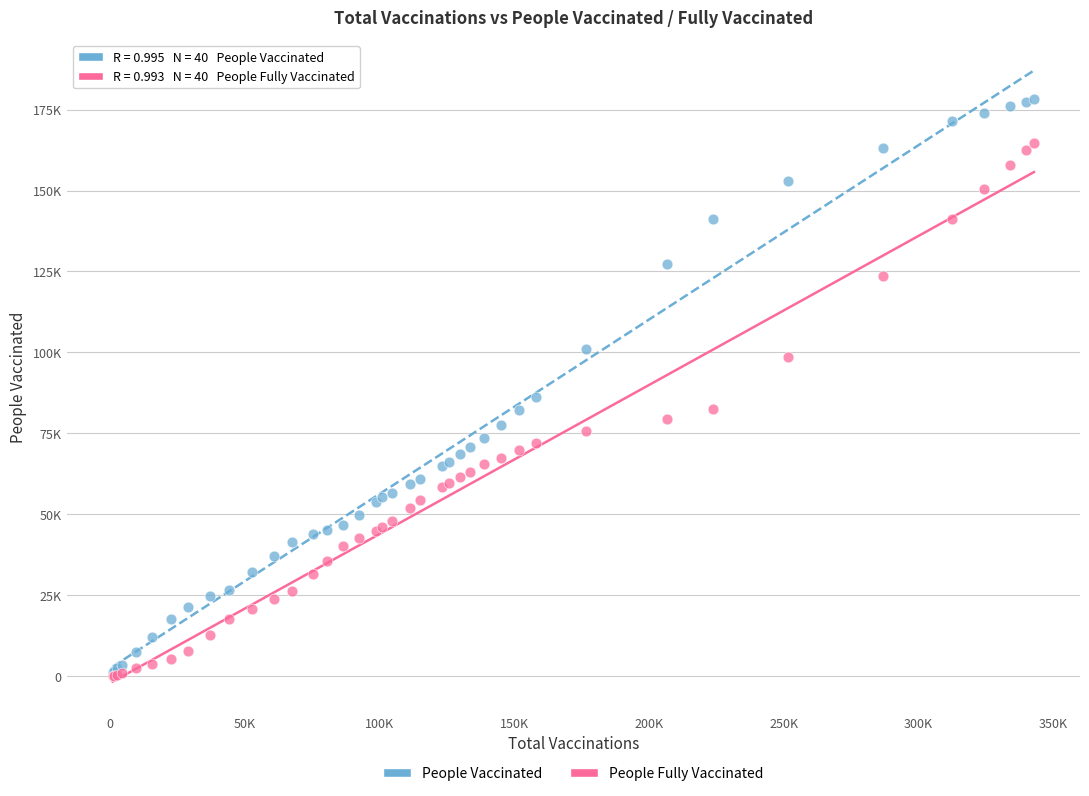

What are all the series names shown in the legend?

People Vaccinated, People Fully Vaccinated